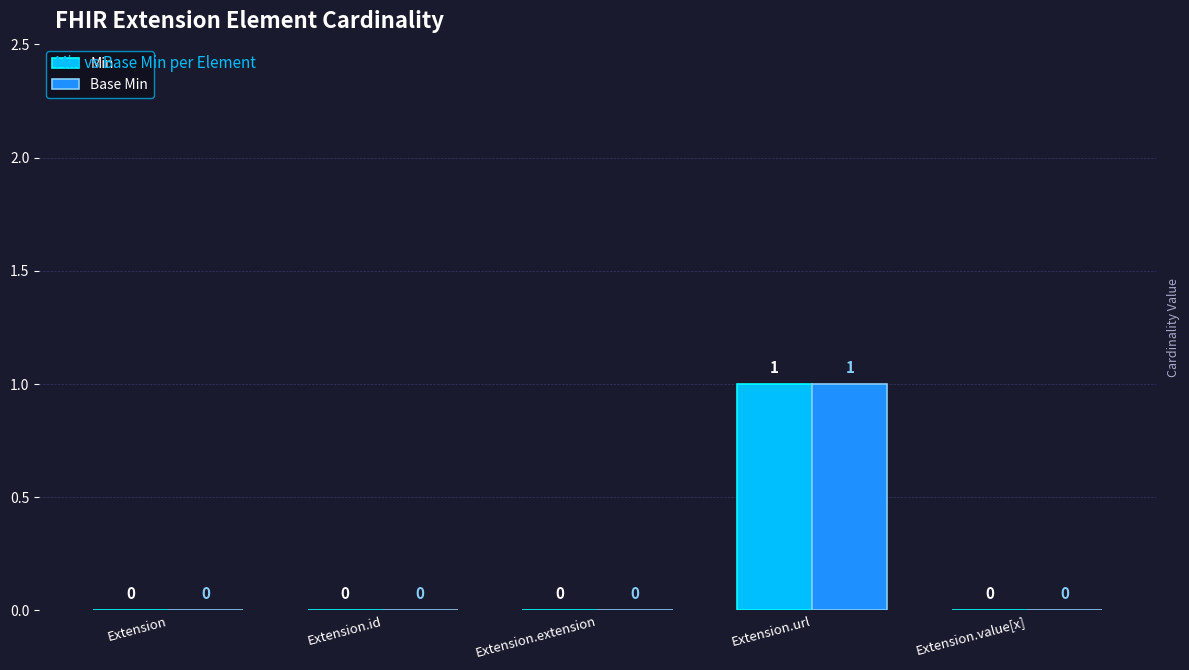

Which category has the highest value across all series?

Extension.url